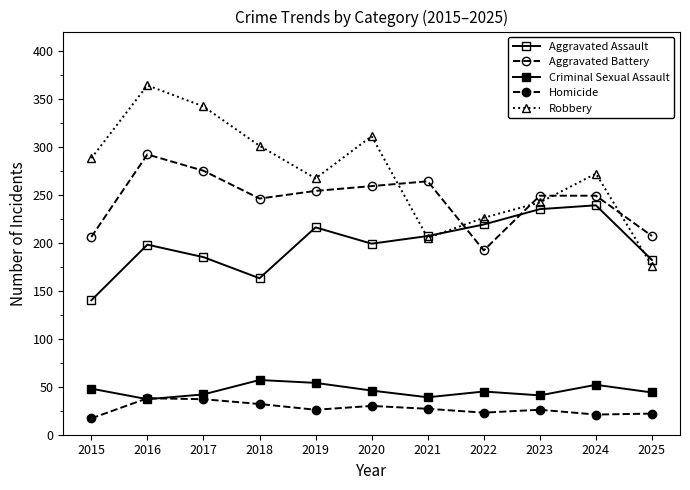

Count the number of data series in this chart.

5